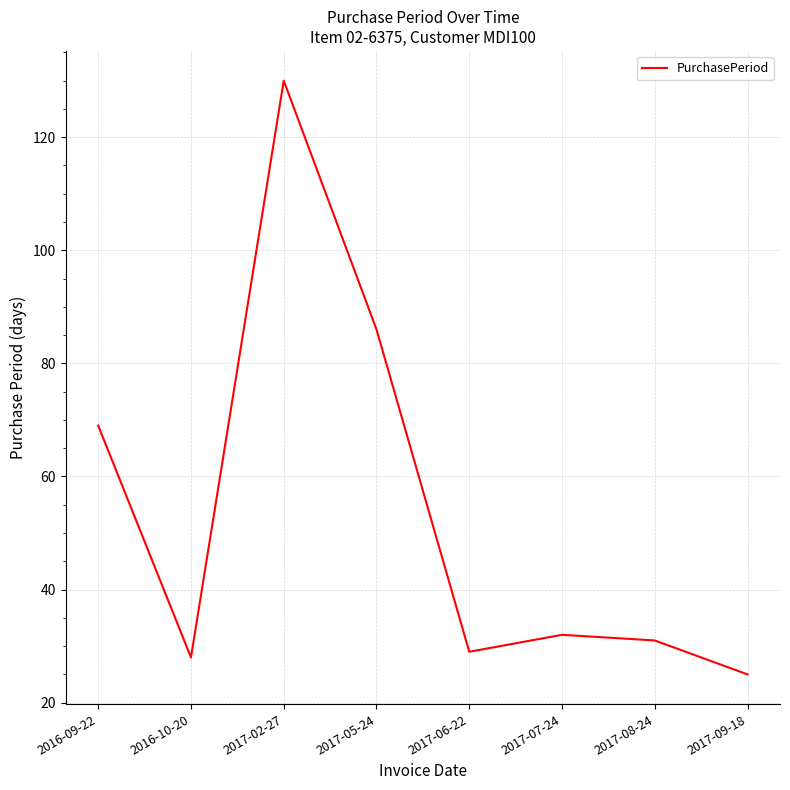

The value at 2017-06-22 is 16. True or false?

False